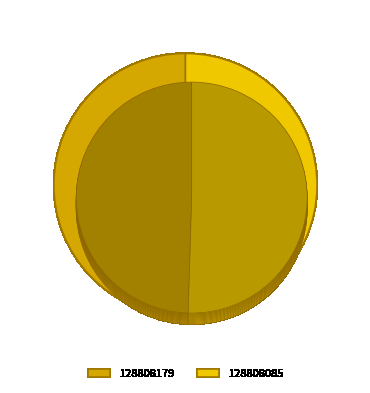

Which has a higher value, 128808085 or 128808179?

128808085